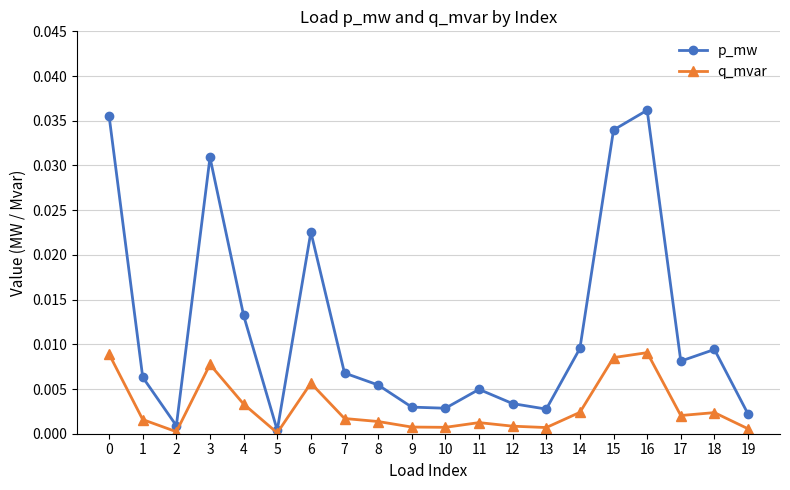

Rank the series by their maximum value, from highest to lowest.

p_mw, q_mvar